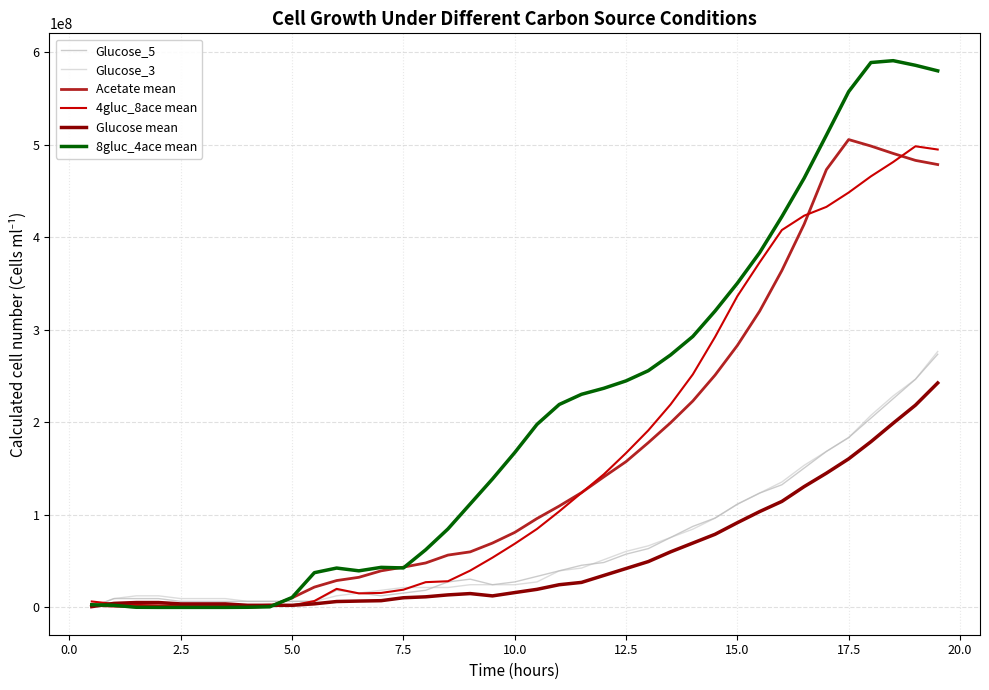

Which series has the largest range (max minus min)?

8gluc_4ace mean